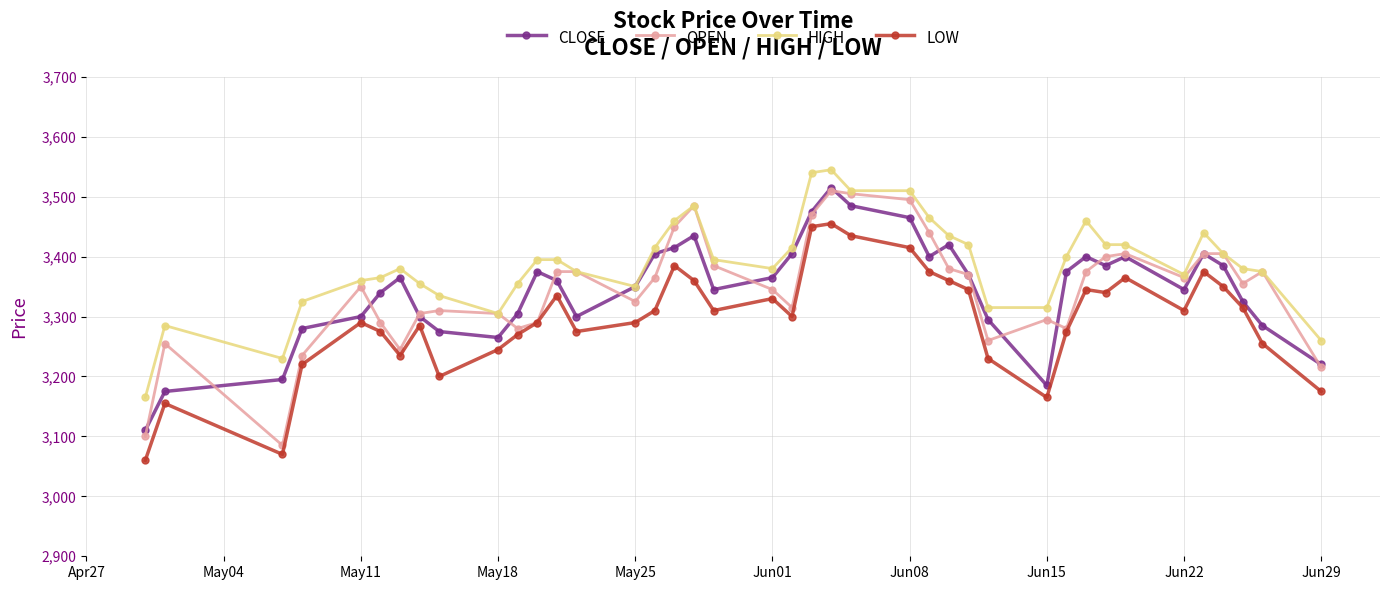

What is the value of the CLOSE point at the 23rd from the left?

3515